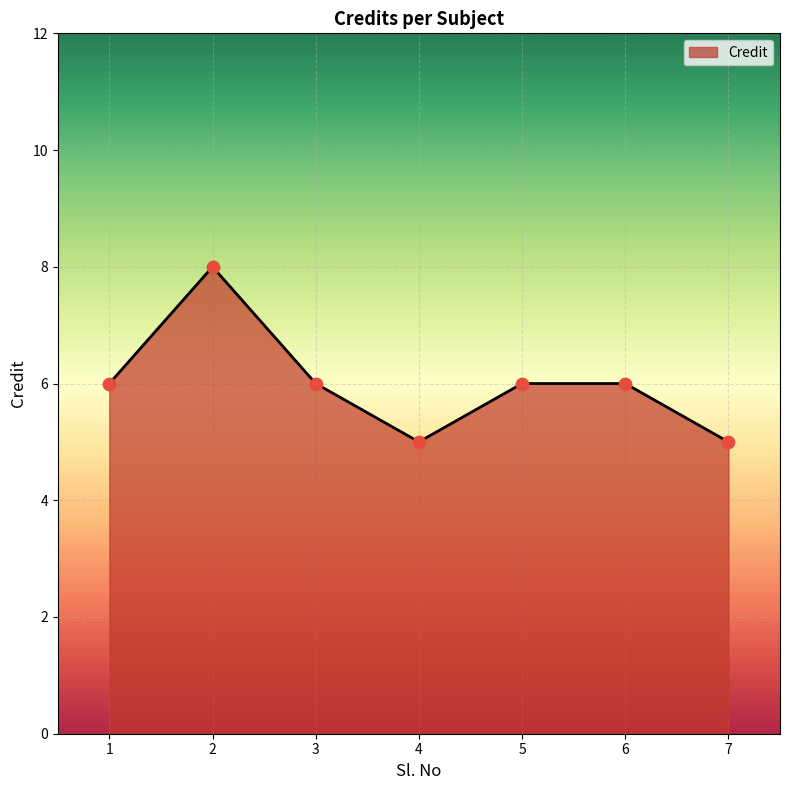

Between 2 and 1, which is larger?

2